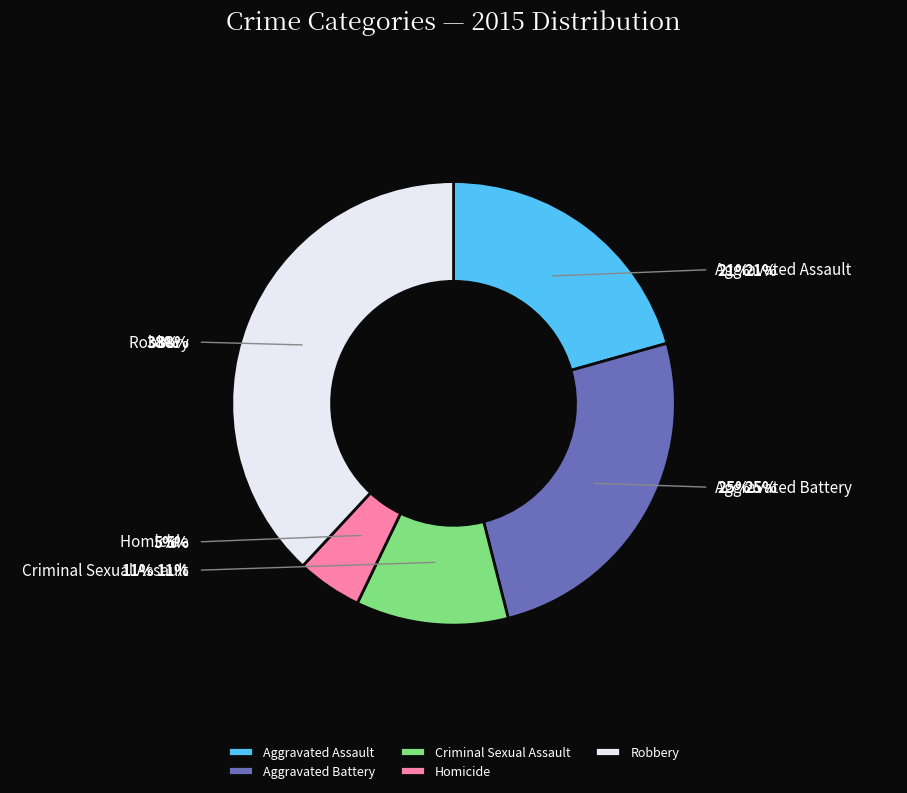

The Aggravated Assault slice represents 21% of the pie. True or false?

True